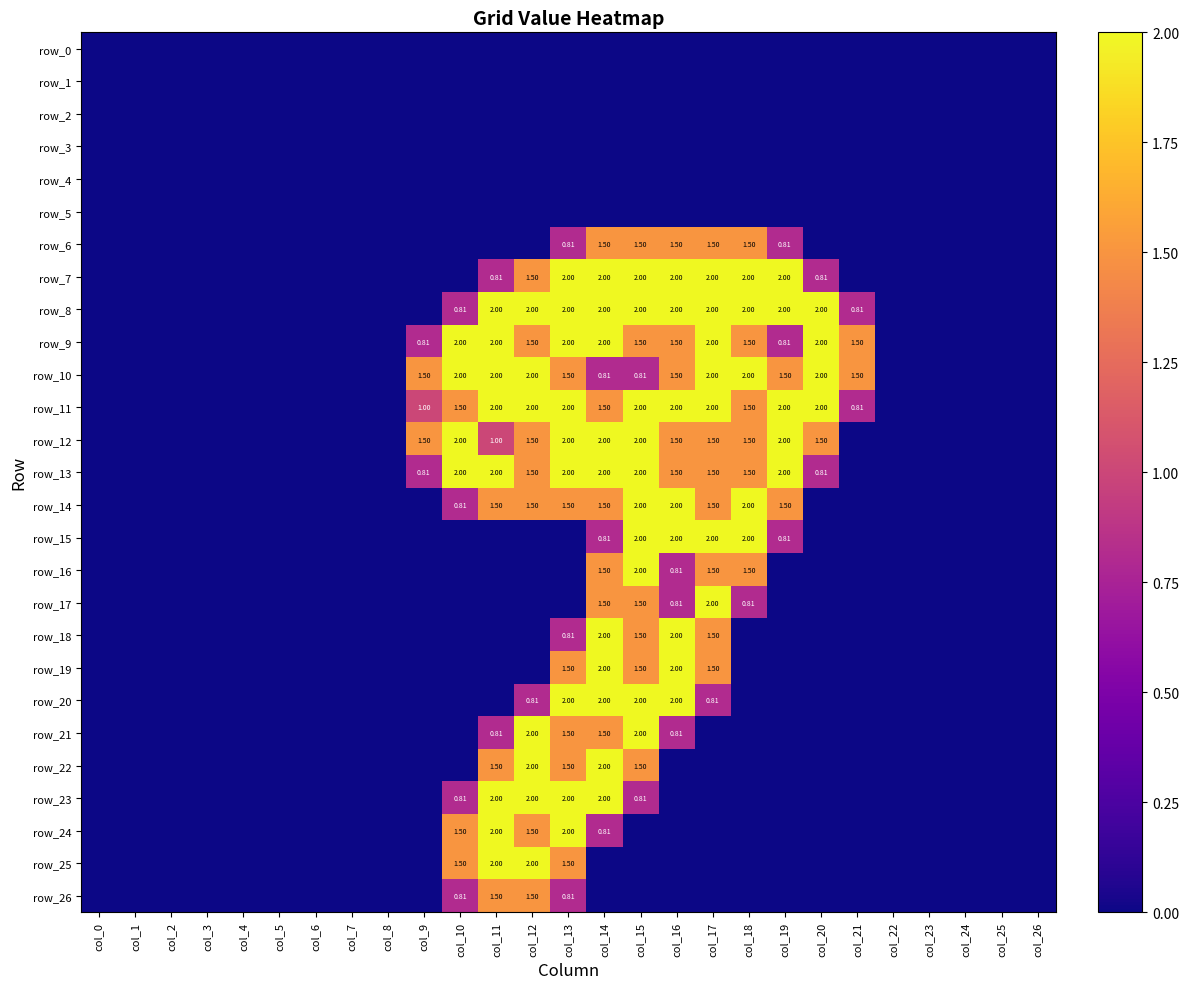

List the series in order of their peak value, highest first.

row_7, row_8, row_9, row_10, row_11, row_12, row_13, row_14, row_15, row_16, row_17, row_18, row_19, row_20, row_21, row_22, row_23, row_24, row_25, row_6, row_26, row_0, row_1, row_2, row_3, row_4, row_5